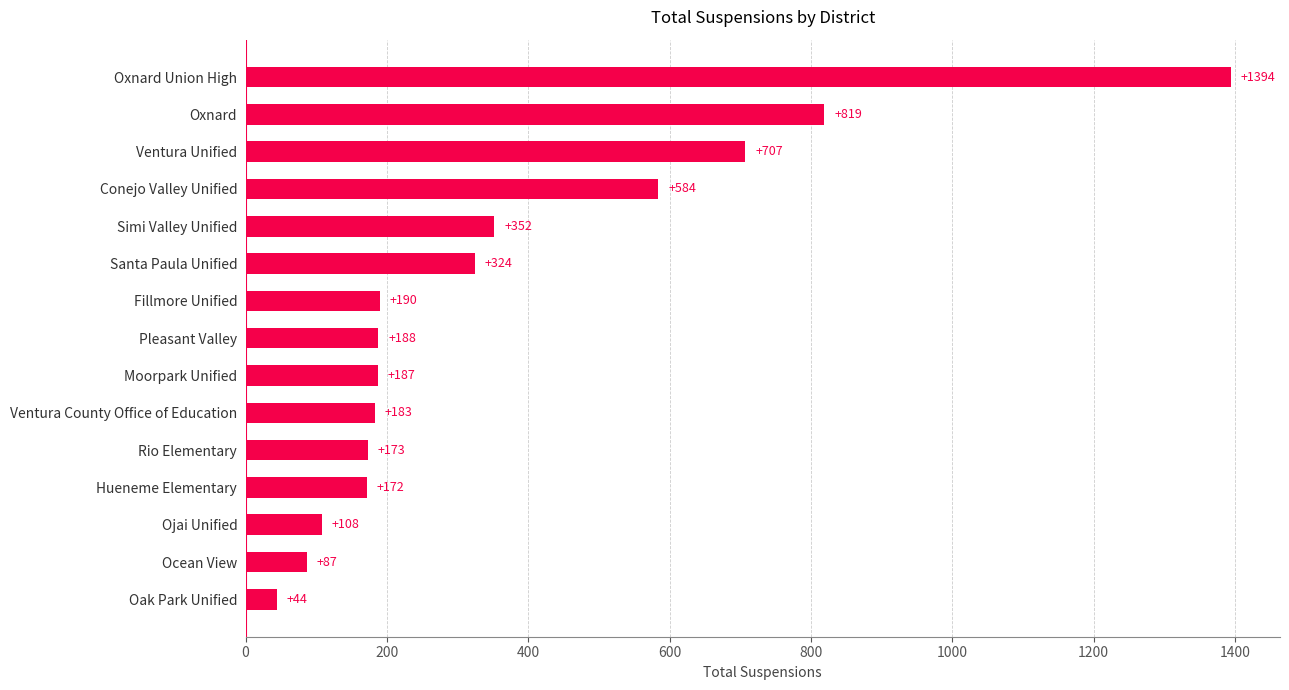

Reading bottom to top, extract all data points from this chart.

44	87	108	172	173	183	187	188	190	324	352	584	707	819	1394